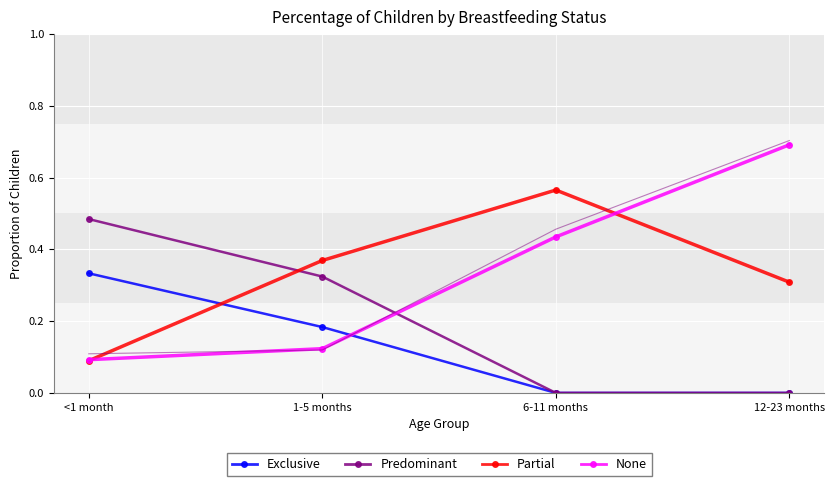

Which series has the largest total across all categories?

None